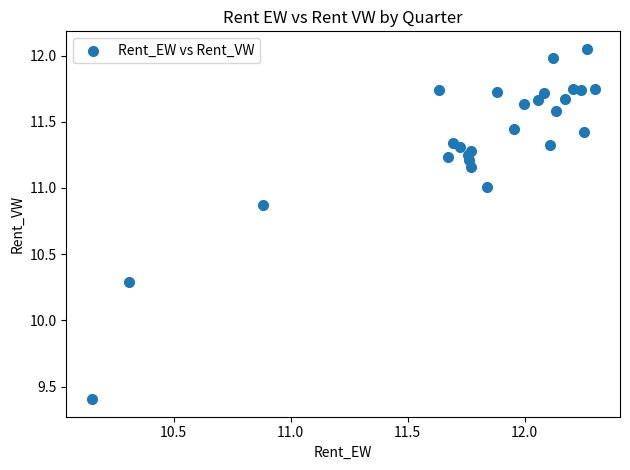

What Y value in the scatter plot is closest to 10?

10.3